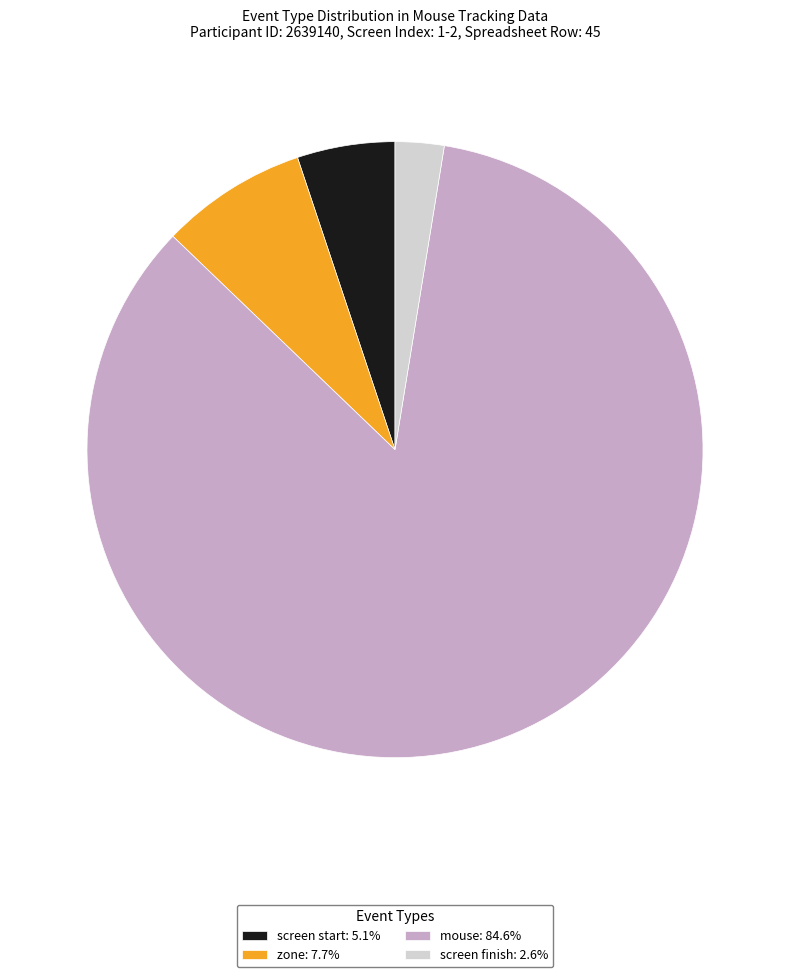

Is there a majority slice in this chart?

Yes